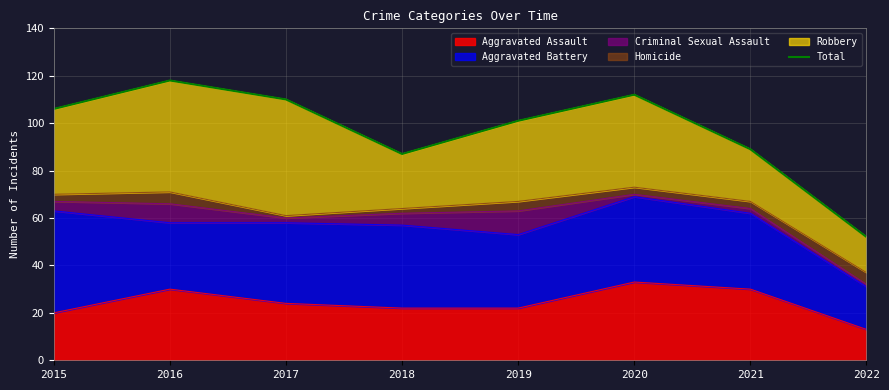

True or false: the data shows 127 at 2021.

False